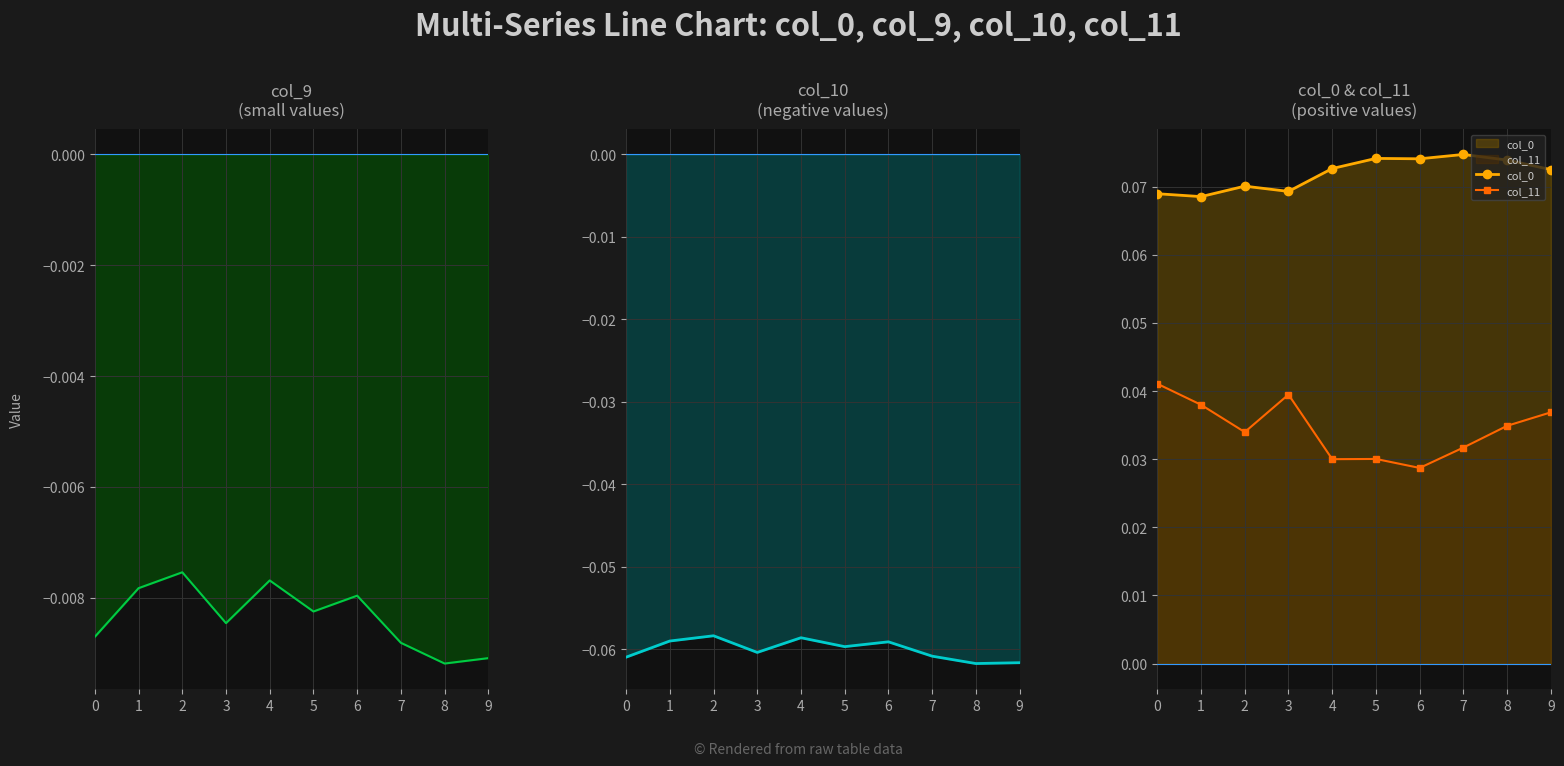

Which series has the widest spread of values?

col_11